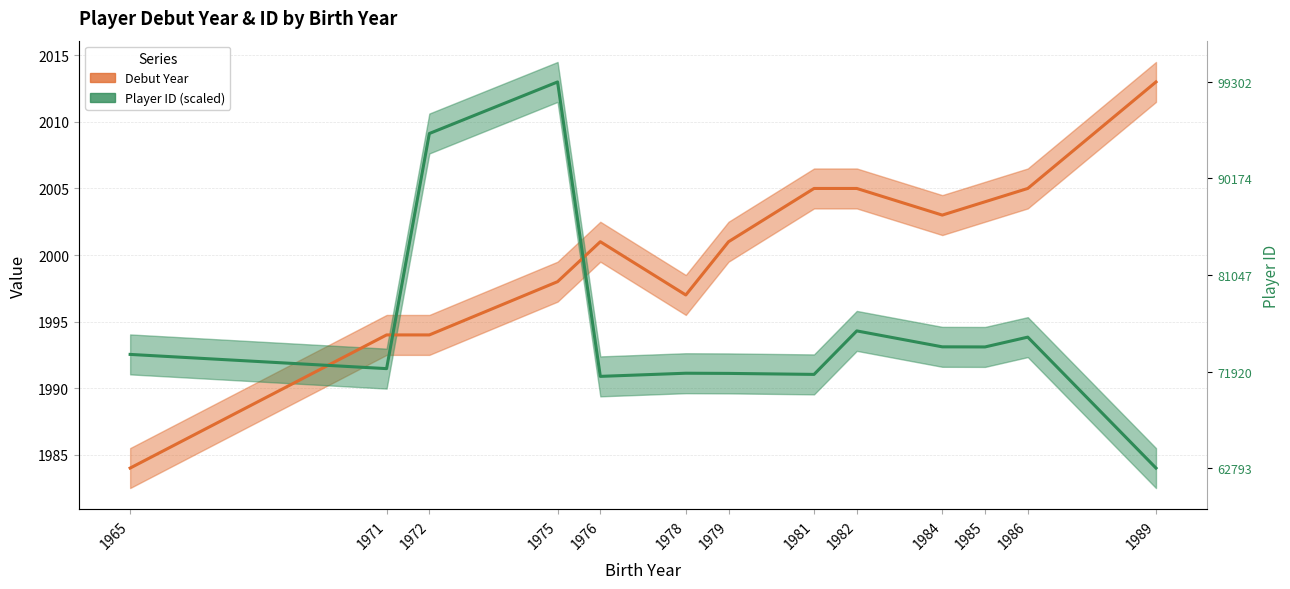

How many times do Debut Year and Player ID (scaled) cross each other?

3